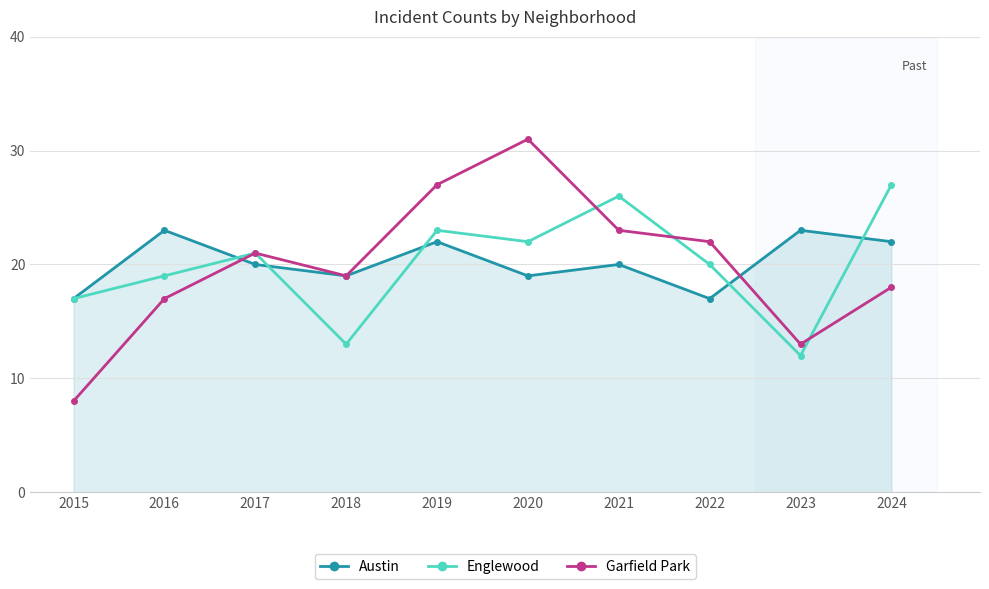

List the series in order of their peak value, lowest first.

Austin, Englewood, Garfield Park